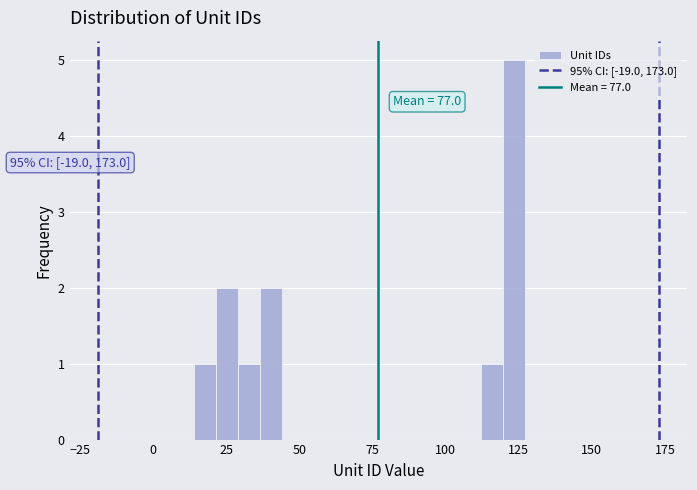

Around what value on the x-axis is the tallest bar? Give the approximate position of its centre, as read against the axis.

125